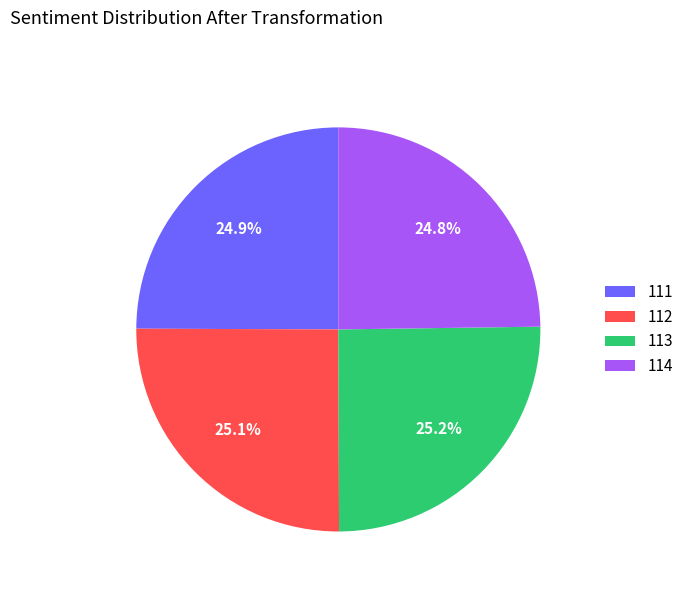

Is 111 the majority of the pie?

No